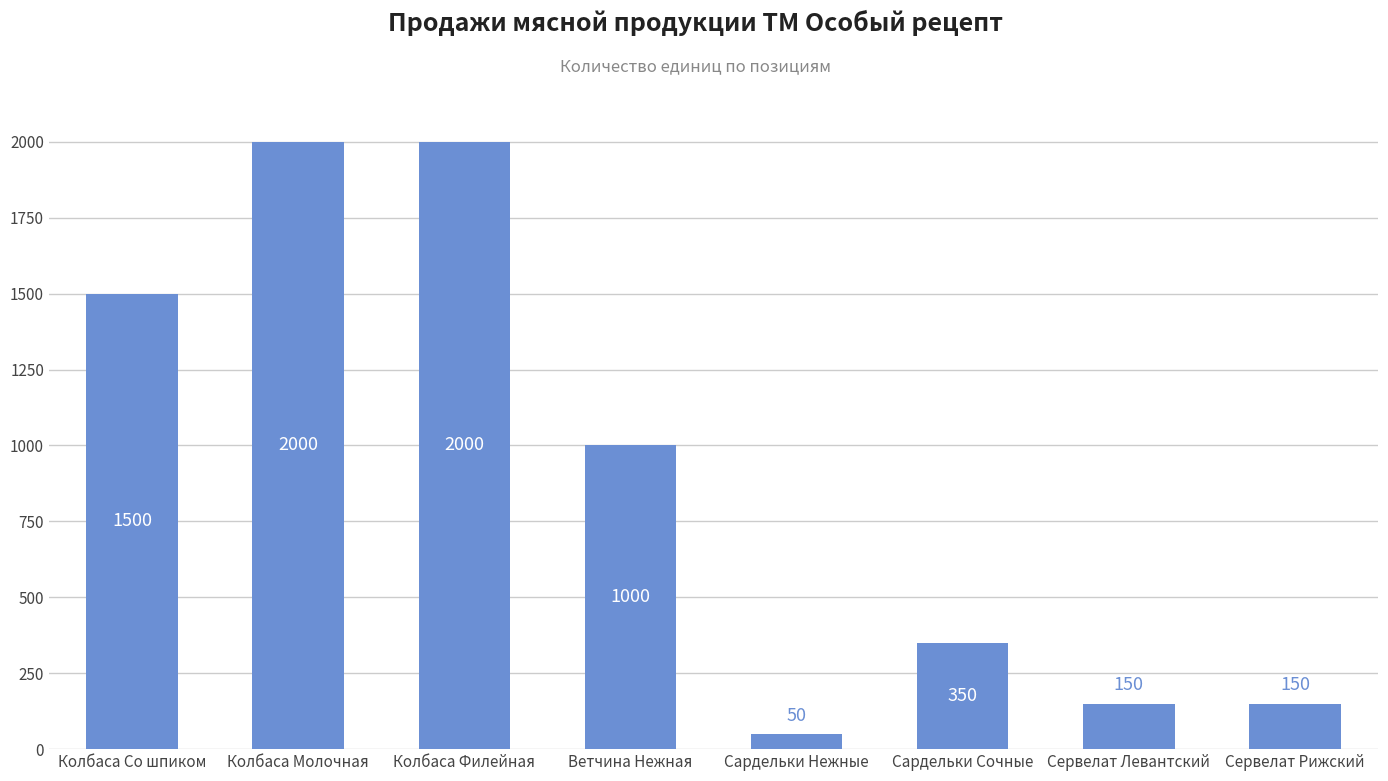

Reading left to right, extract all data points from this chart.

Колбаса Со шпиком=1500	Колбаса Молочная=2000	Колбаса Филейная=2000	Ветчина Нежная=1000	Сардельки Нежные=50	Сардельки Сочные=350	Сервелат Левантский=150	Сервелат Рижский=150